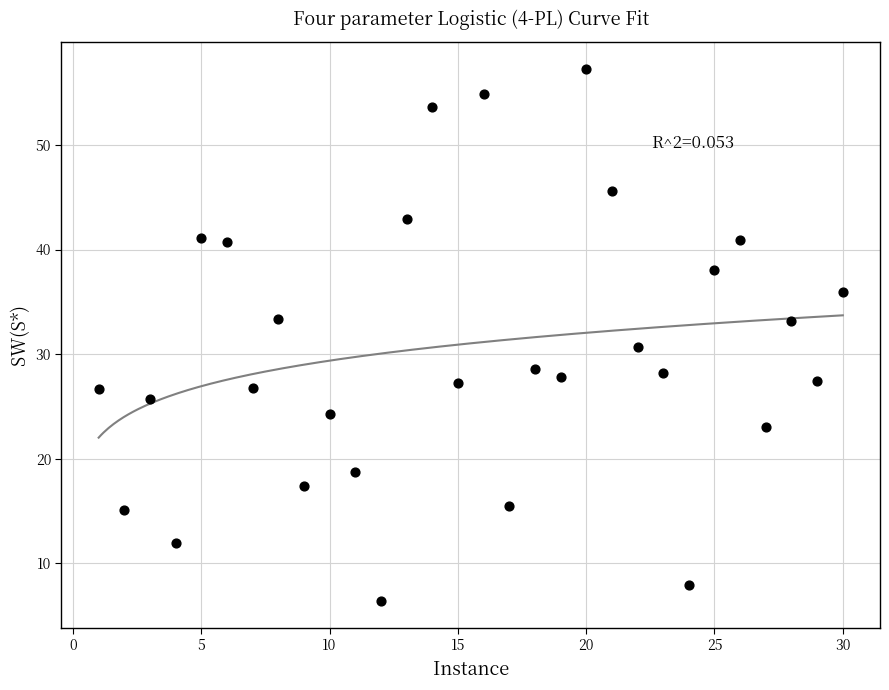

What is the range of X values (max minus min)?

29.0